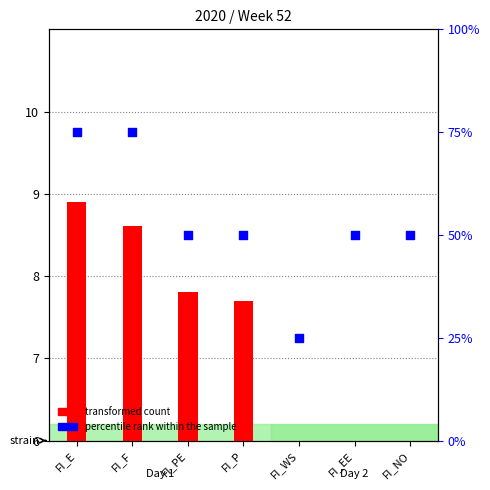

What are all the series names shown in the legend?

transformed count, percentile rank within the sample